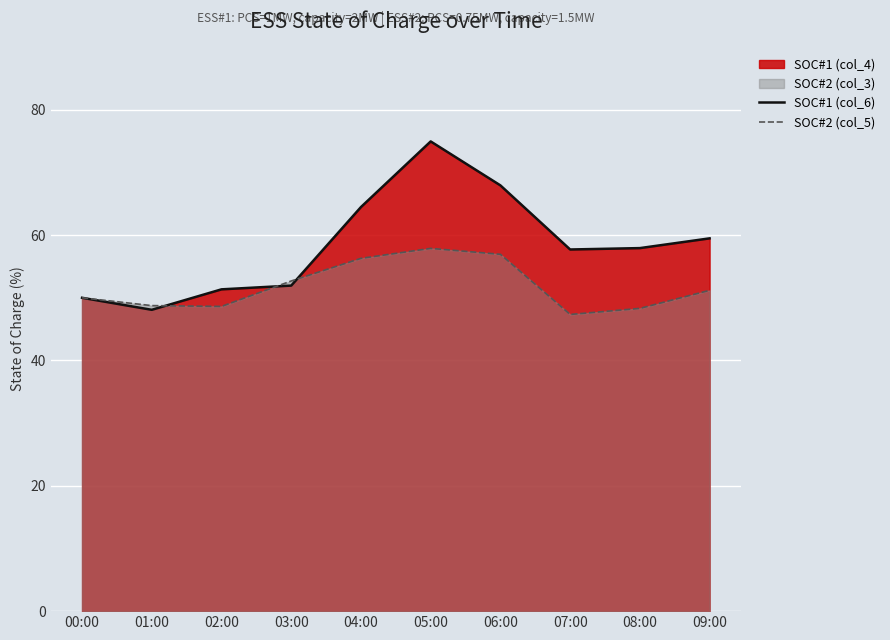

Which series has the largest total across all categories?

SOC#1 (col_6)